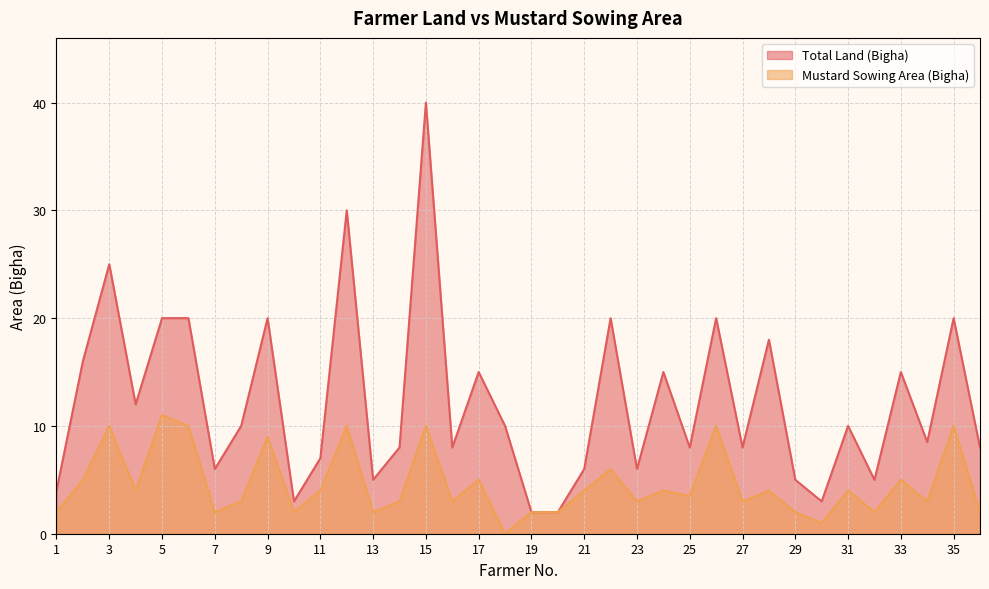

What is the maximum value shown in the chart?

40.0